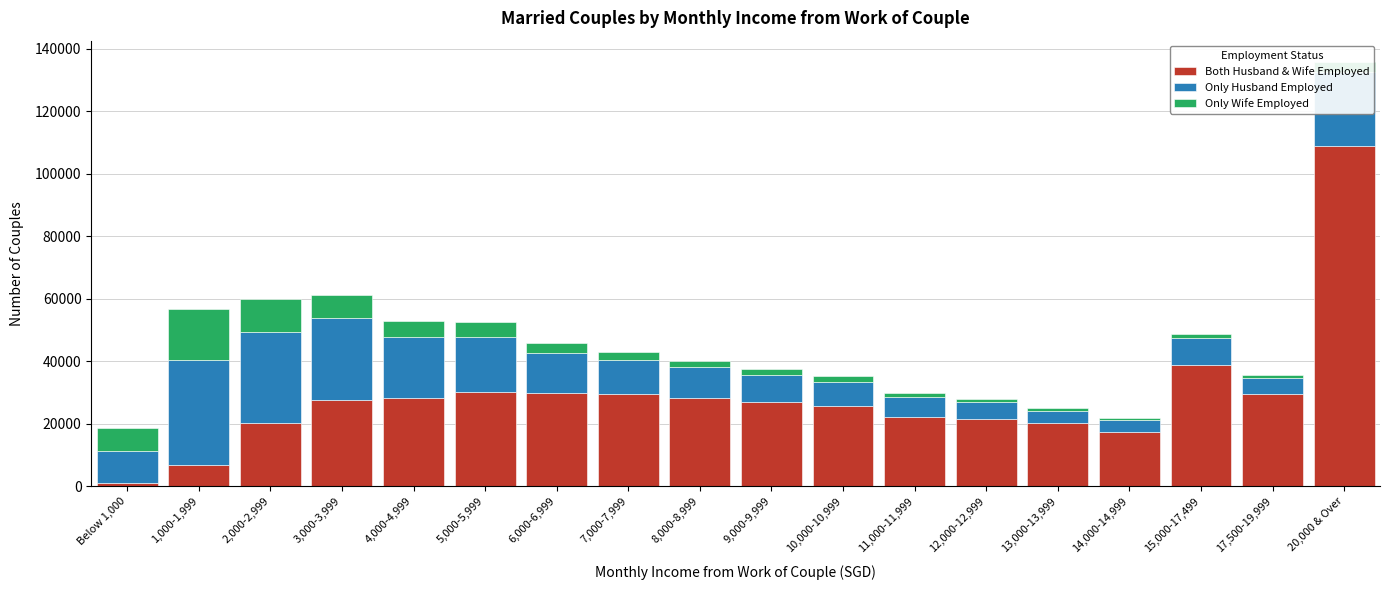

Which category has the lowest value in the Both Husband & Wife Employed series?

Below 1,000